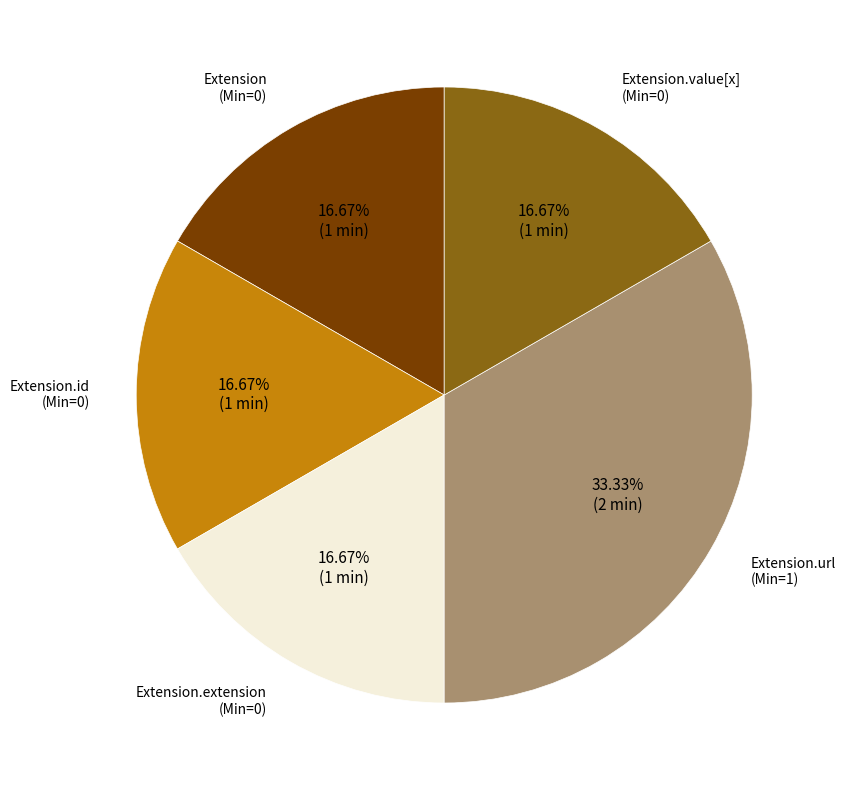

How many slices are in this pie chart?

5